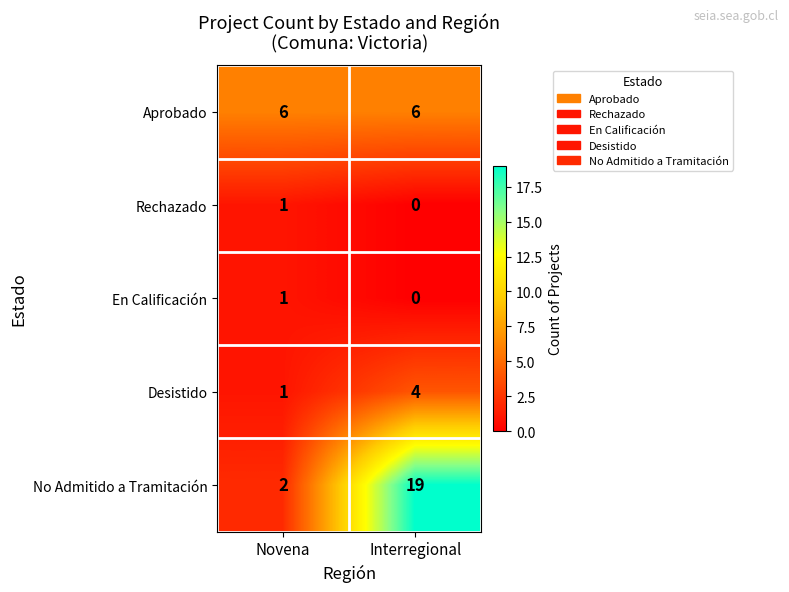

What is the highest value of the Aprobado series?

6